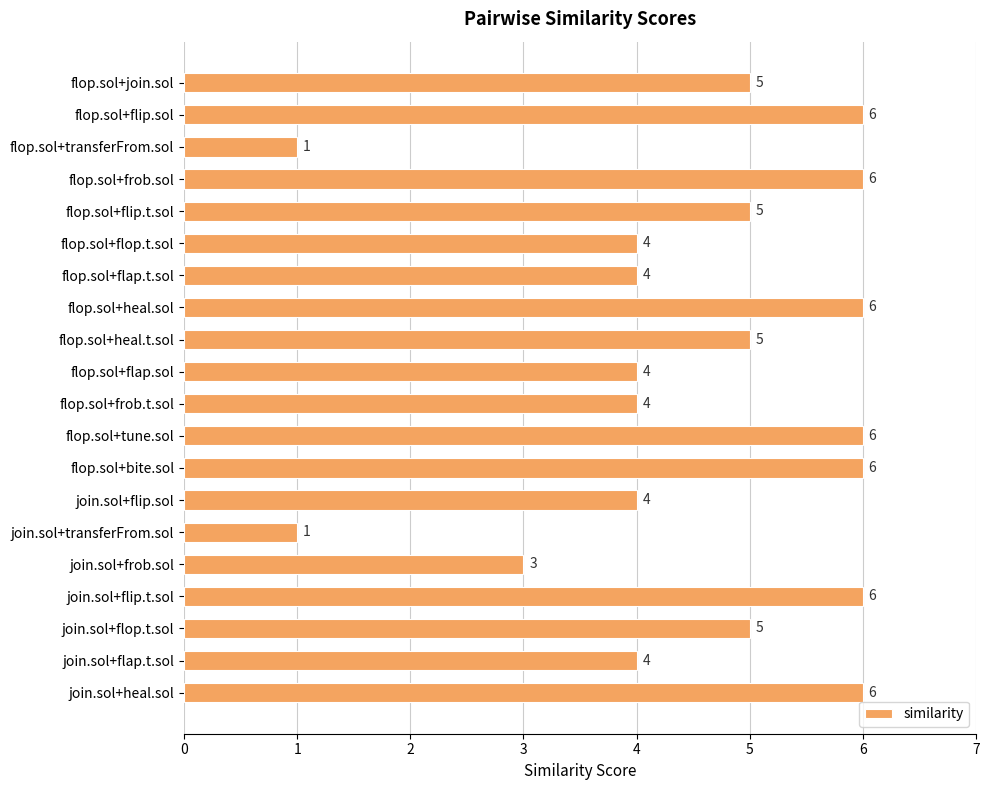

Reading top to bottom, what are all the values shown in this chart?

flop.sol+join.sol=5	flop.sol+flip.sol=6	flop.sol+transferFrom.sol=1	flop.sol+frob.sol=6	flop.sol+flip.t.sol=5	flop.sol+flop.t.sol=4	flop.sol+flap.t.sol=4	flop.sol+heal.sol=6	flop.sol+heal.t.sol=5	flop.sol+flap.sol=4	flop.sol+frob.t.sol=4	flop.sol+tune.sol=6	flop.sol+bite.sol=6	join.sol+flip.sol=4	join.sol+transferFrom.sol=1	join.sol+frob.sol=3	join.sol+flip.t.sol=6	join.sol+flop.t.sol=5	join.sol+flap.t.sol=4	join.sol+heal.sol=6